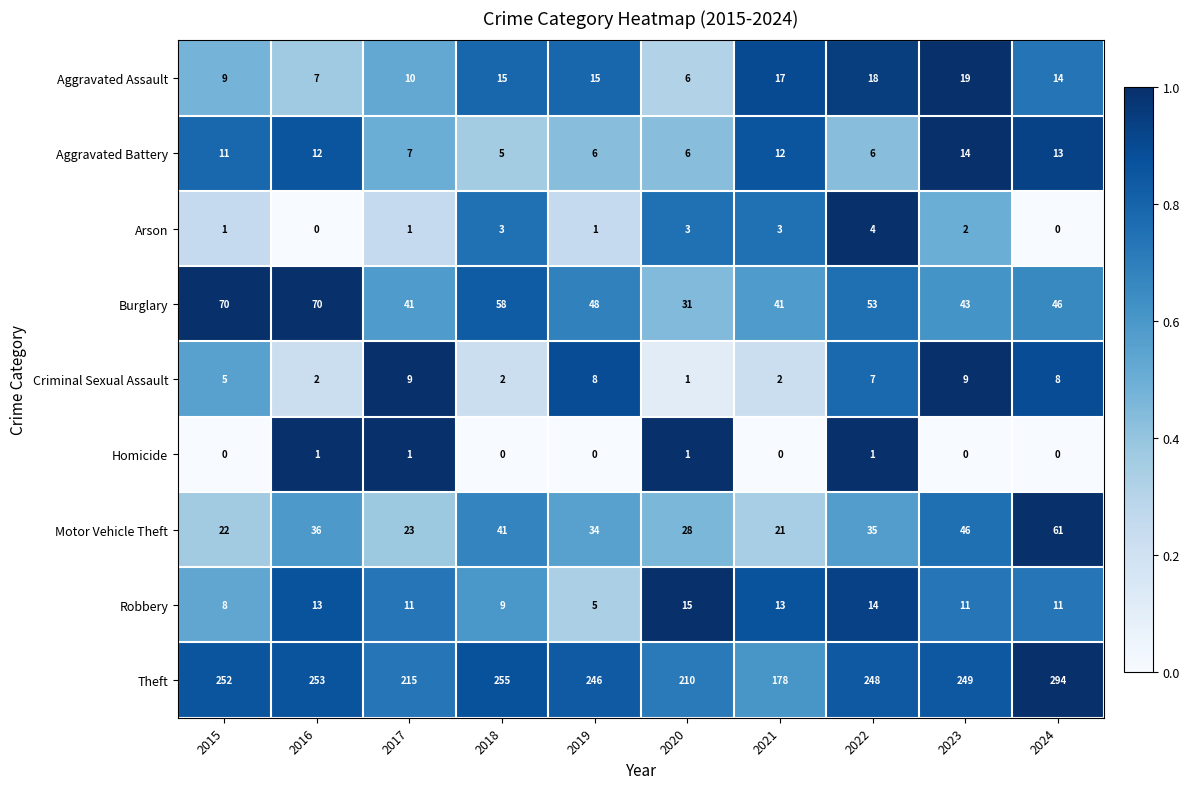

How many Homicide values are between 0 and 1?

10